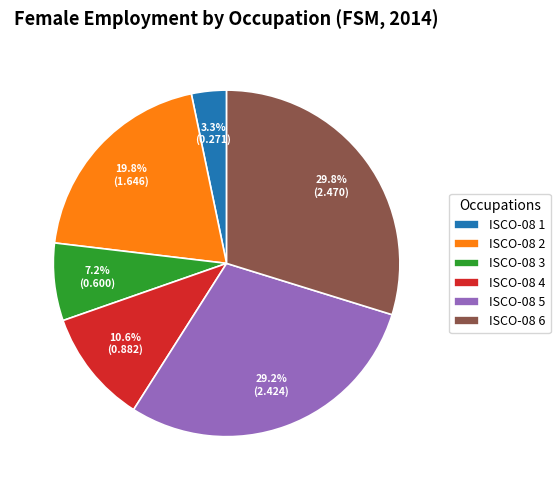

Is there a majority slice in this chart?

No